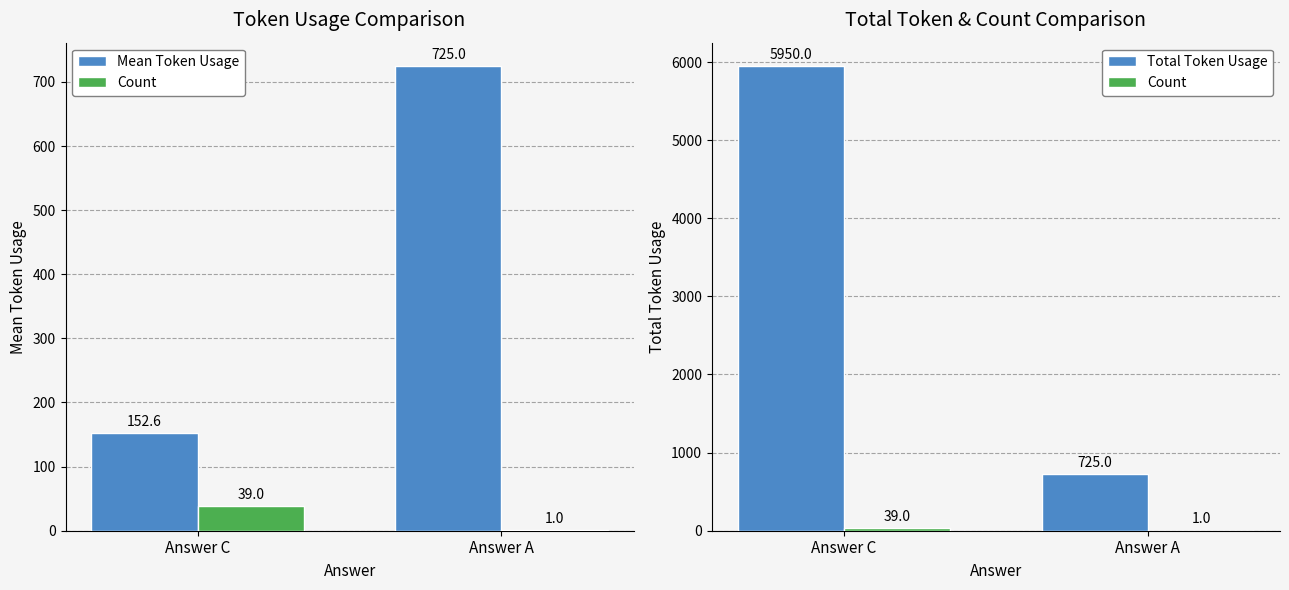

List the labels in order of Mean Token Usage value, largest first.

Answer A, Answer C